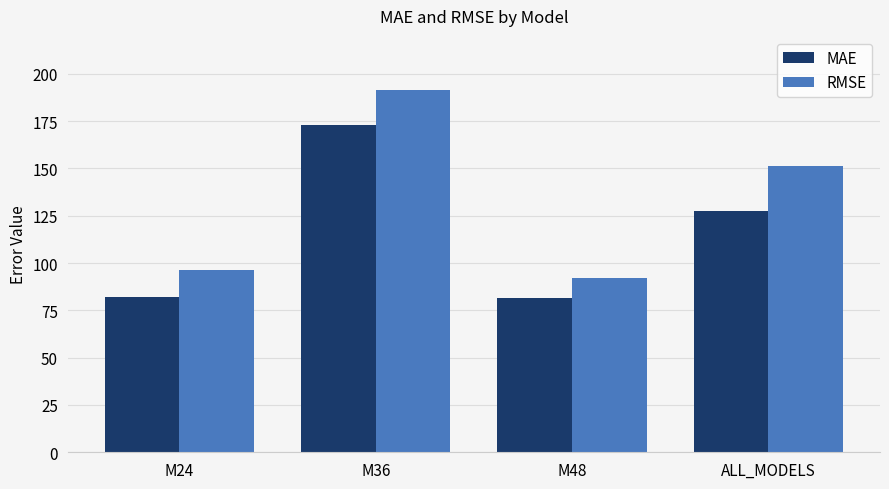

Rank the series by their maximum value, from highest to lowest.

RMSE, MAE